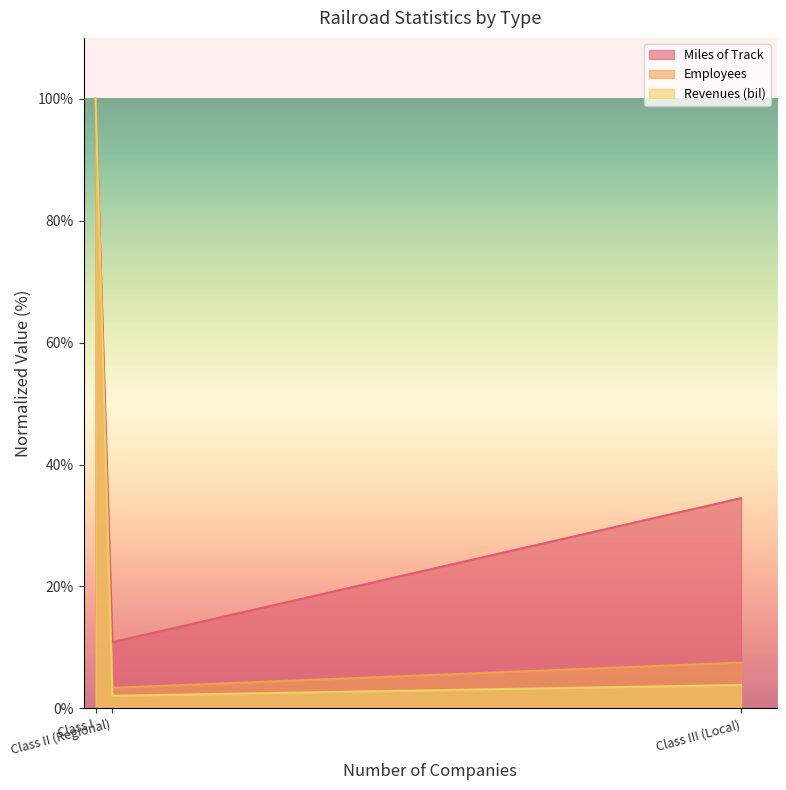

At which category is the sum across all series the highest?

Class I